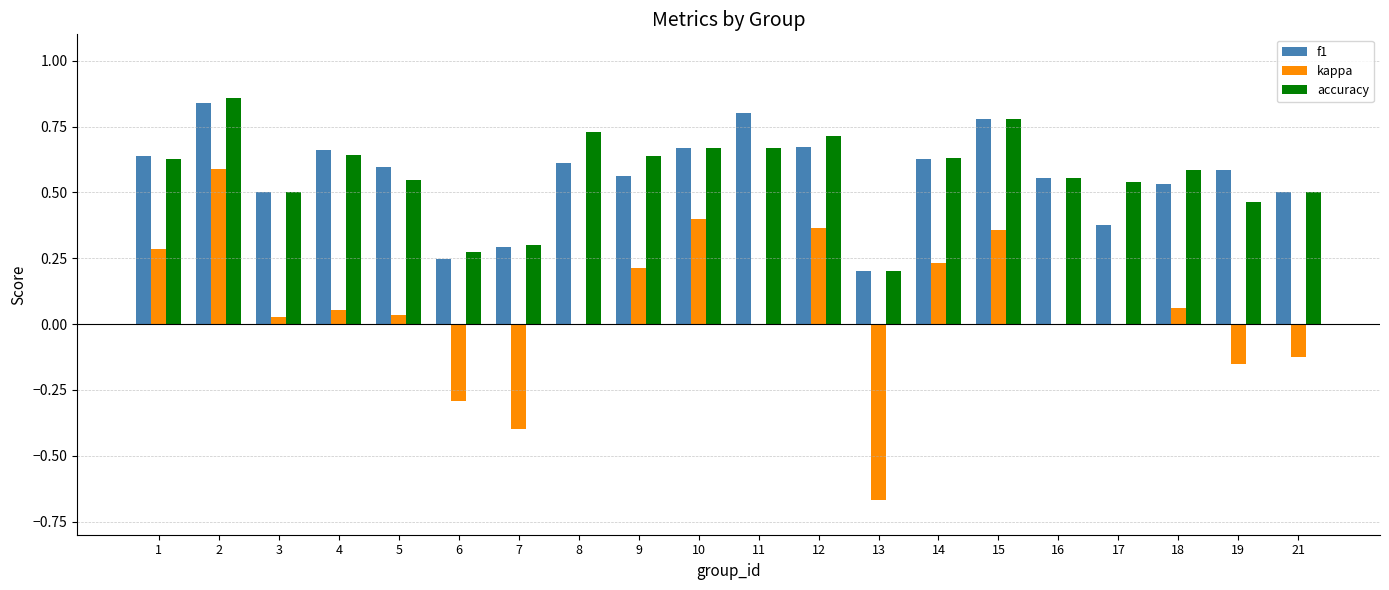

Is the value of kappa at 18 greater than the value of accuracy at 4?

No